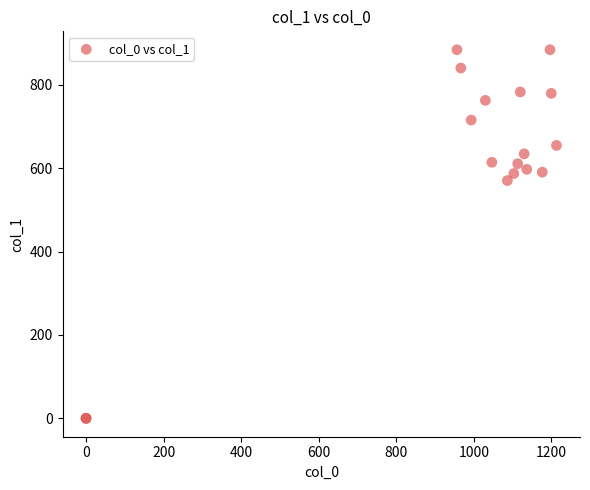

What Y value in the scatter plot is closest to 442?

570.4